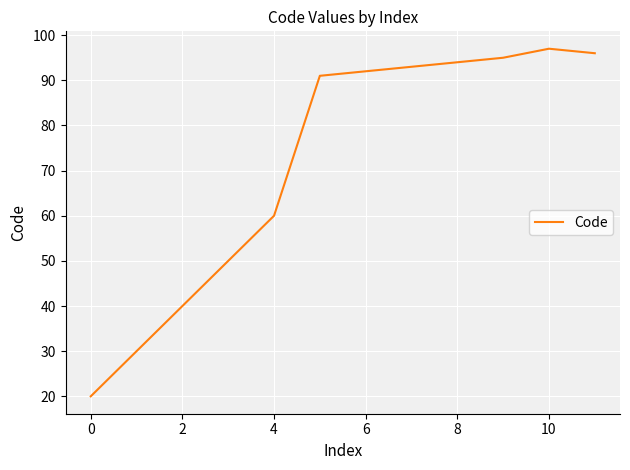

What is the smallest value displayed?

20